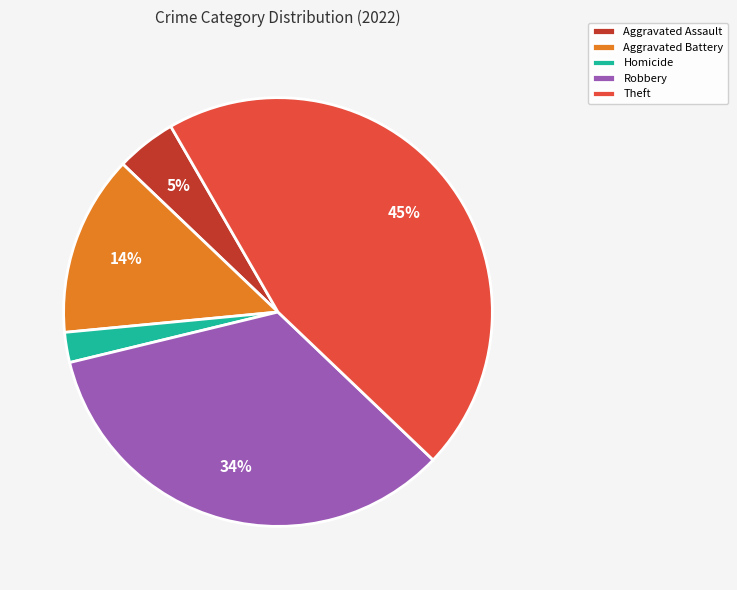

What is the smallest slice in the pie chart?

Homicide